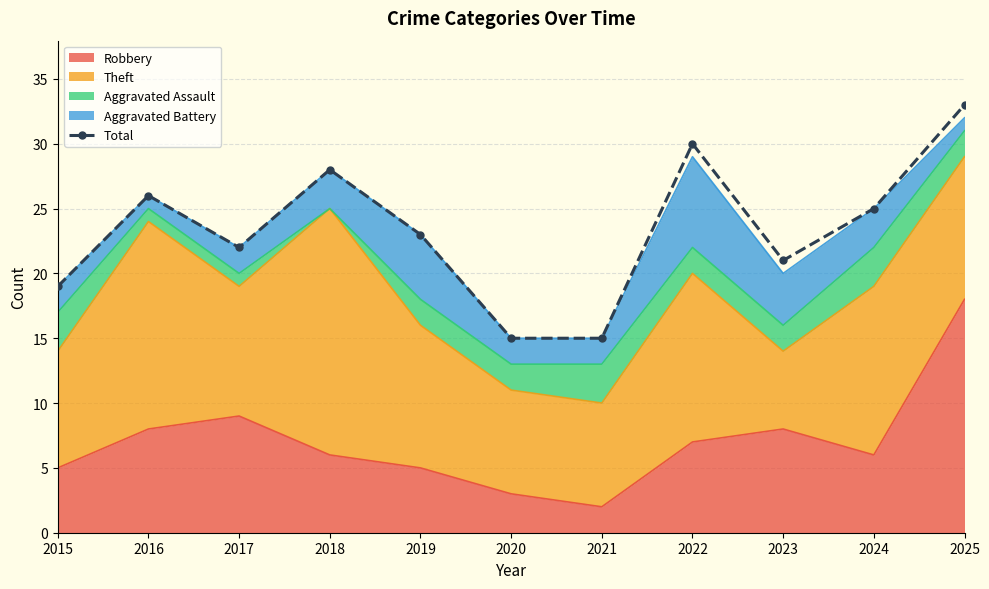

Reading right to left, transcribe all the data shown in this chart.

2025=33	2024=25	2023=21	2022=30	2021=15	2020=15	2019=23	2018=28	2017=22	2016=26	2015=19